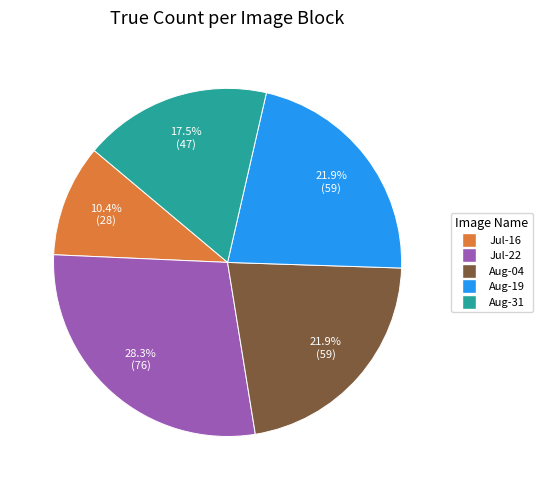

Does any single category account for the majority?

No